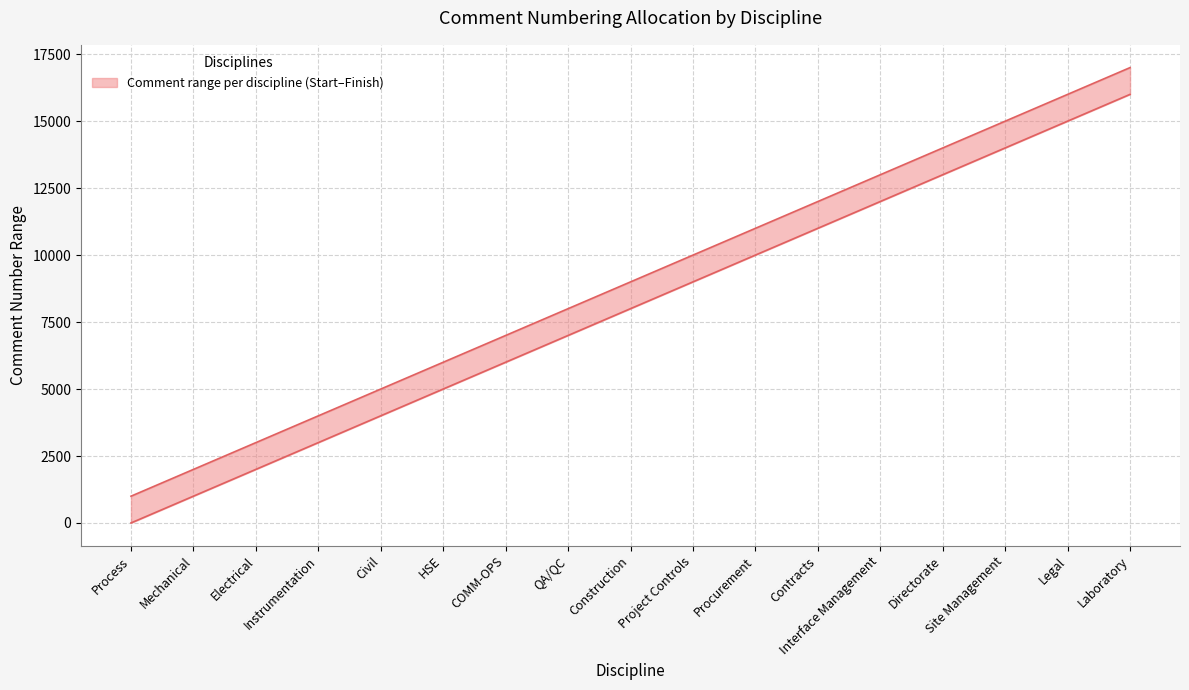

How many data points does each series have?

17